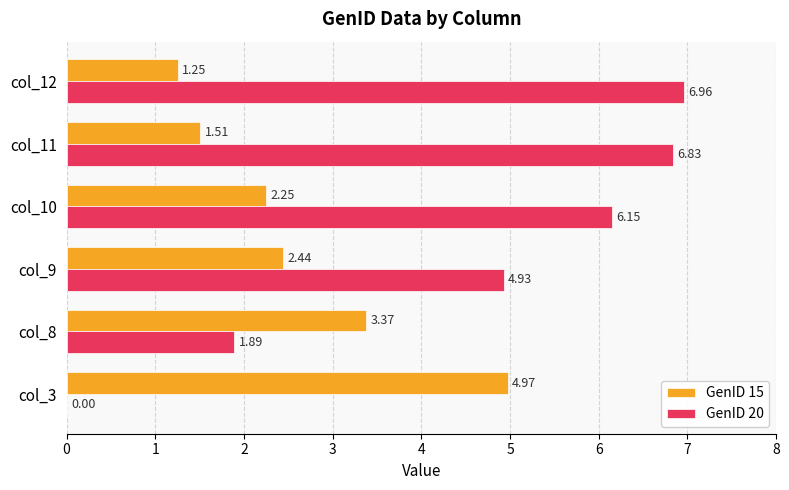

Which series changed the most between col_10 and col_11?

GenID 15